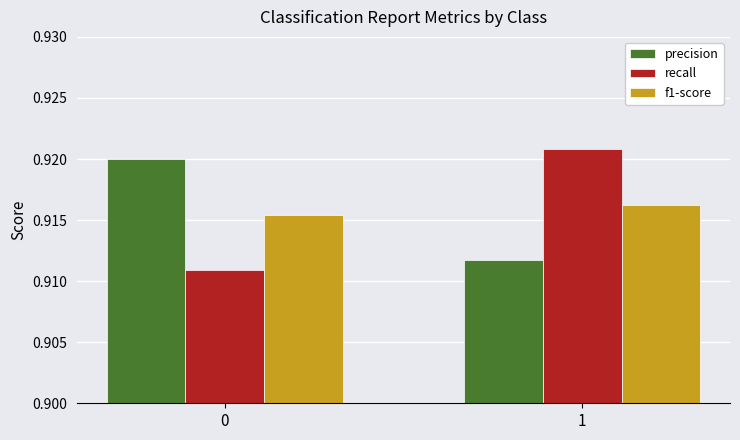

At which category does the chart reach its peak across all series?

1